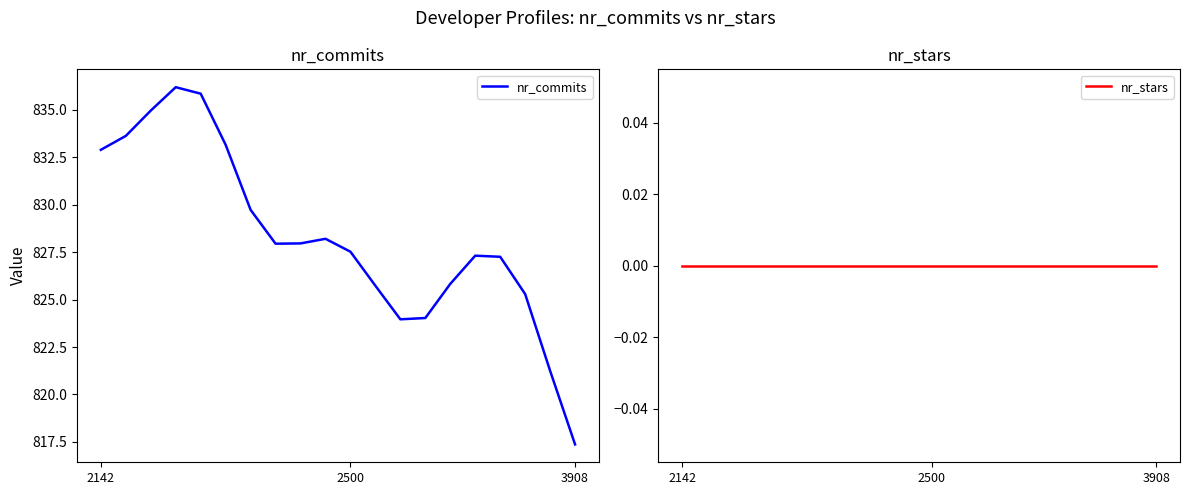

Between 7 and 11, which series saw the biggest shift?

nr_commits